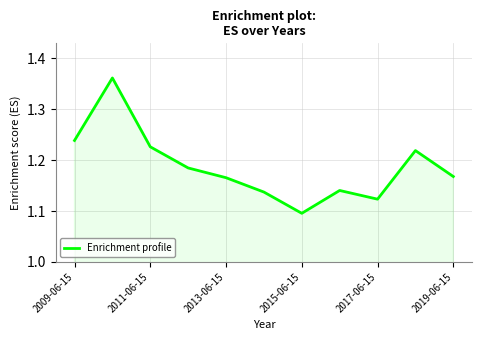

What is the difference between the maximum and minimum values?

0.3